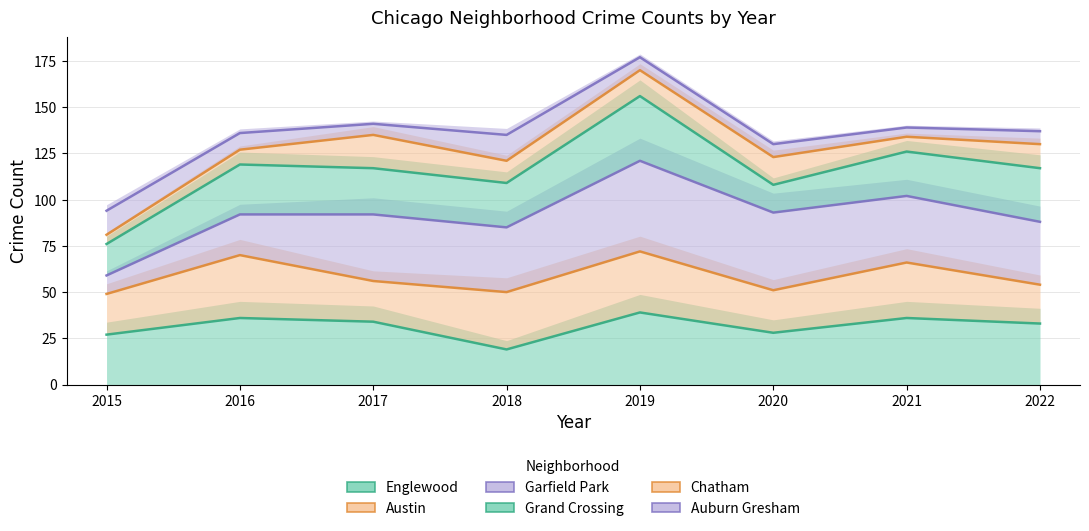

Does the chart display data point markers on the line(s)?

No